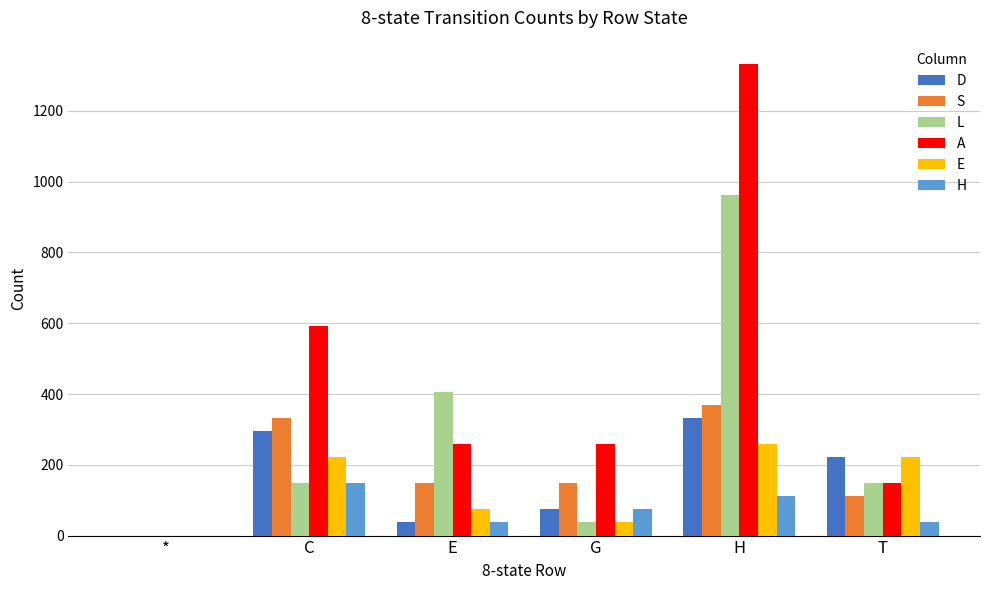

Which series changed the most between C and T?

A